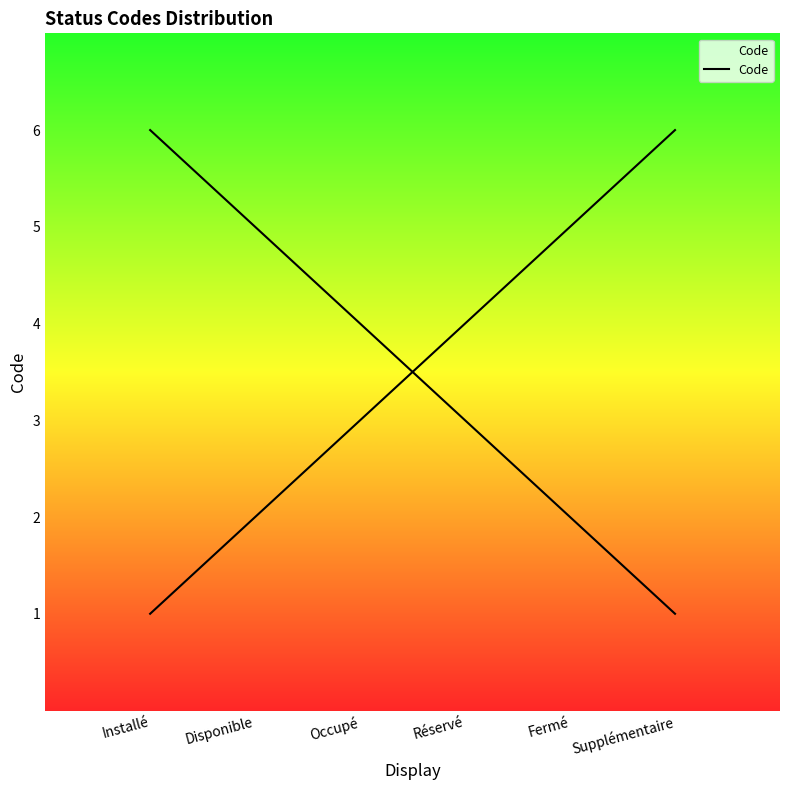

Where does the data first go above 4?

Fermé